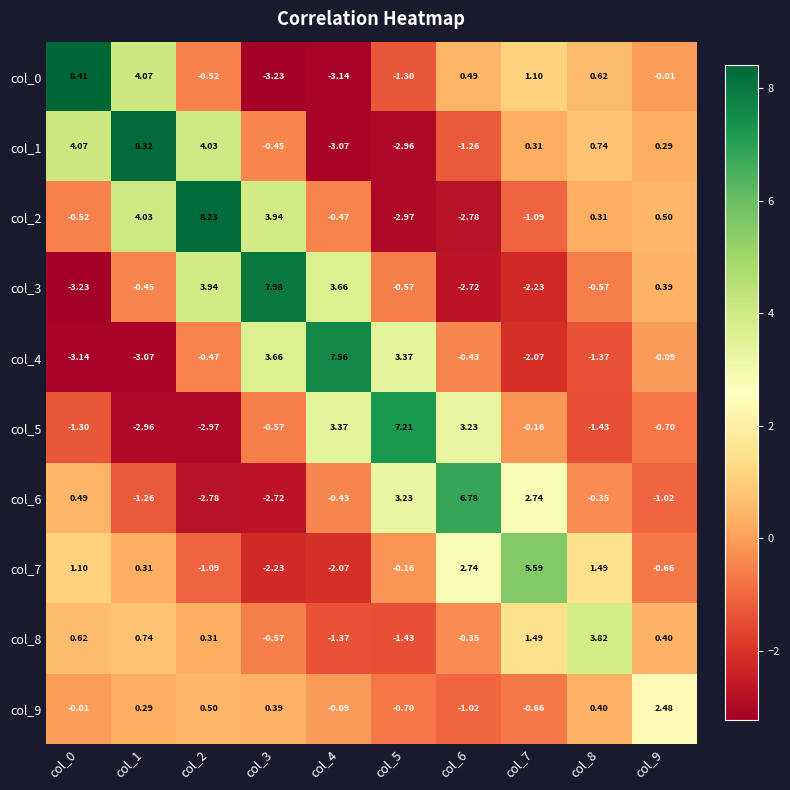

Is the value of col_6 at col_4 greater than the value of col_3 at col_1?

Yes